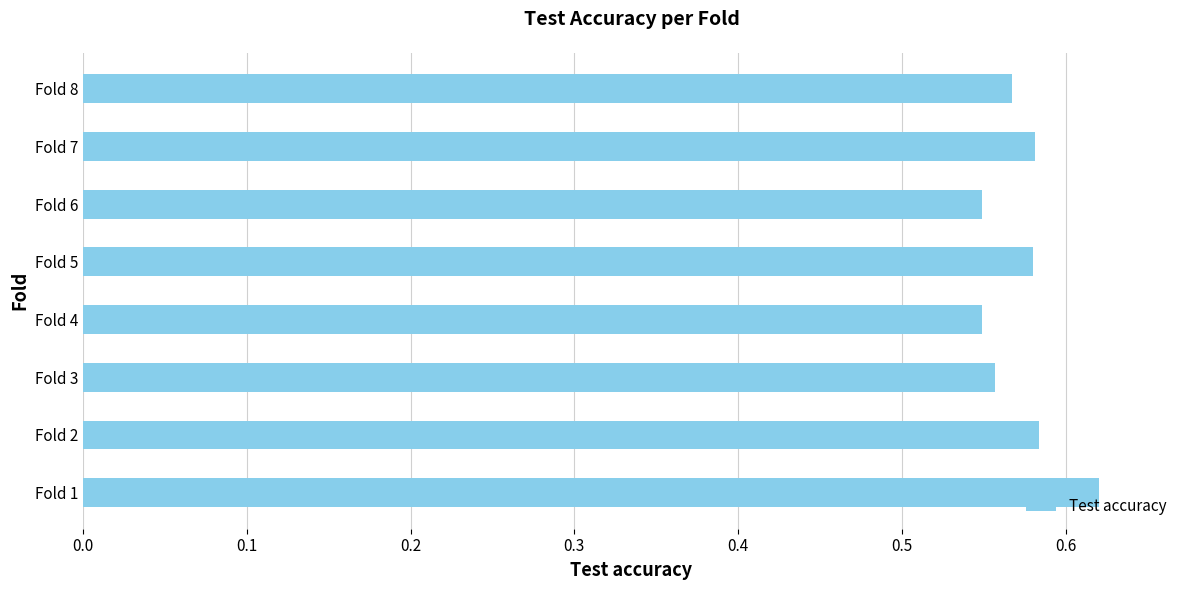

What is the sum of the values at Fold 1 and Fold 5?

1.2